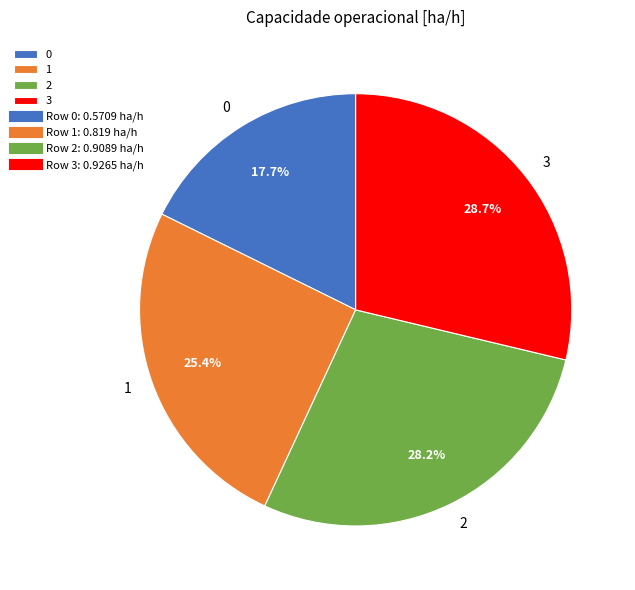

Rank the categories by value from lowest to highest.

0, 1, 2, 3